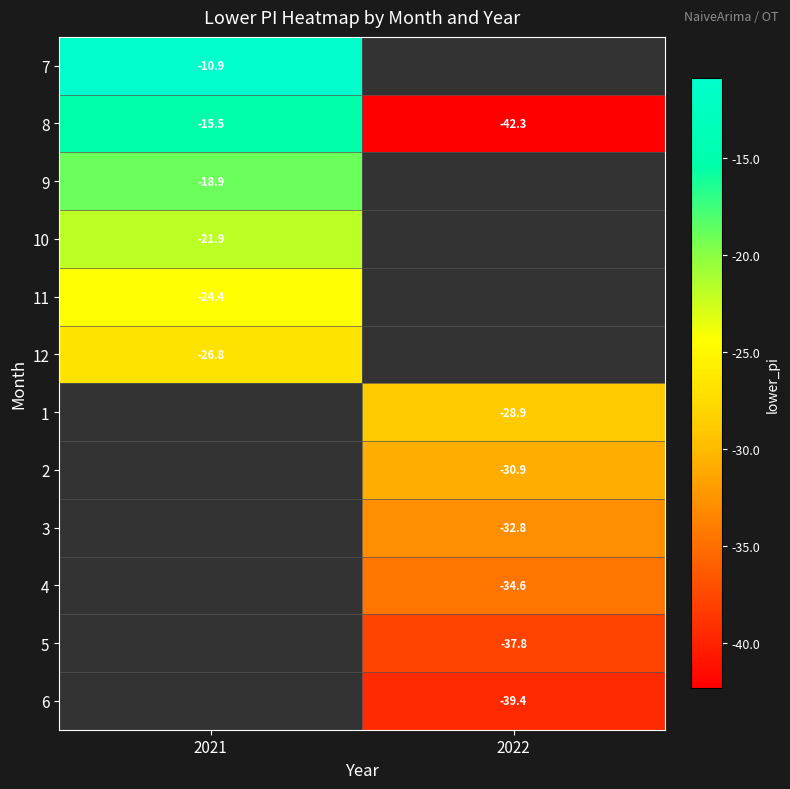

True or false: 12 has a value of -26.8 at 2021.

True